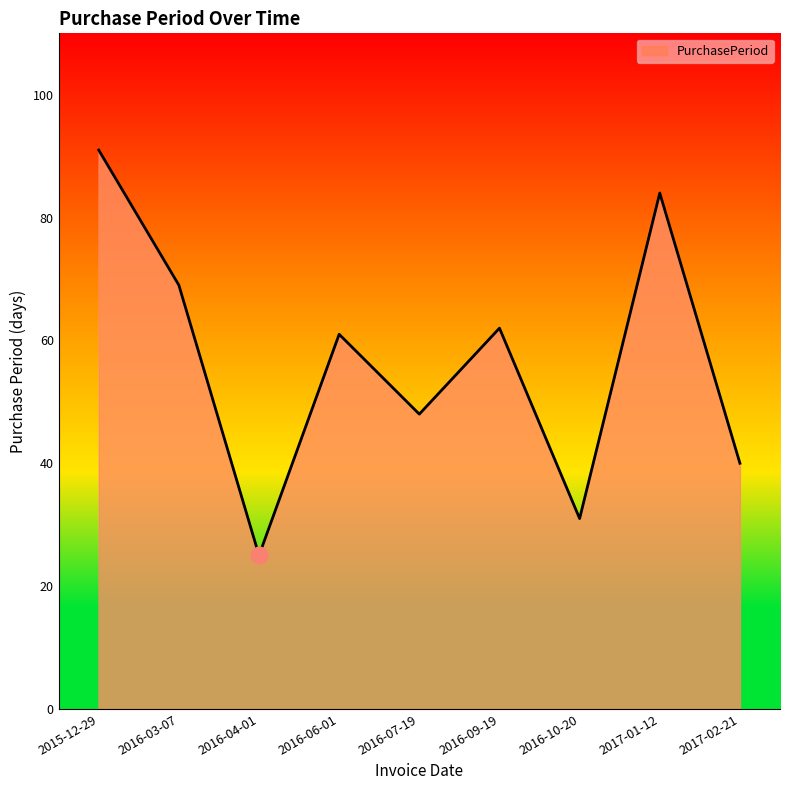

What is the sum of all values?

511